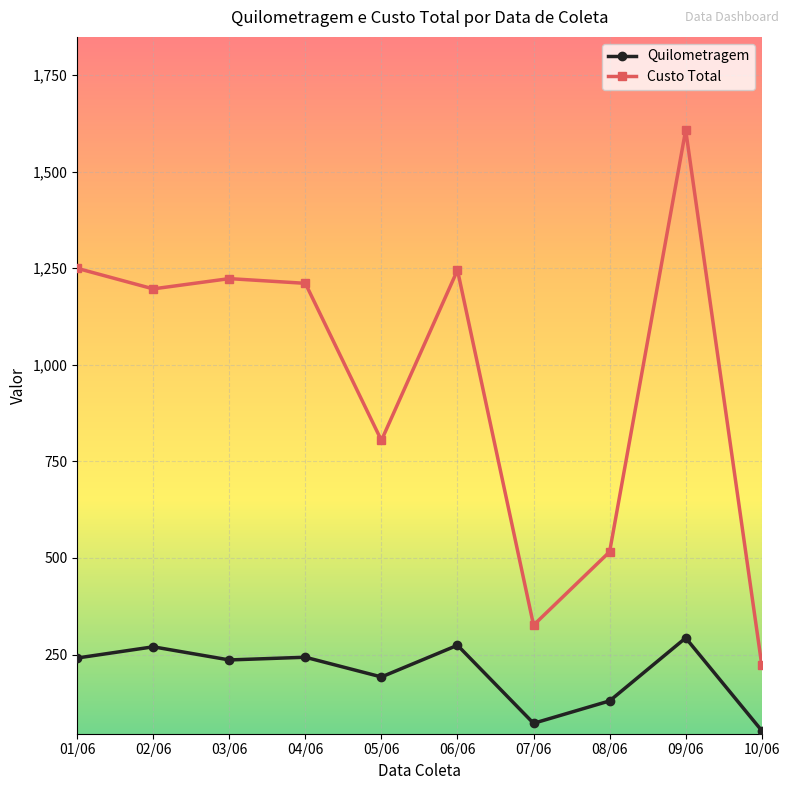

True or false: Quilometragem has a value of 293.0 at 09/06.

True